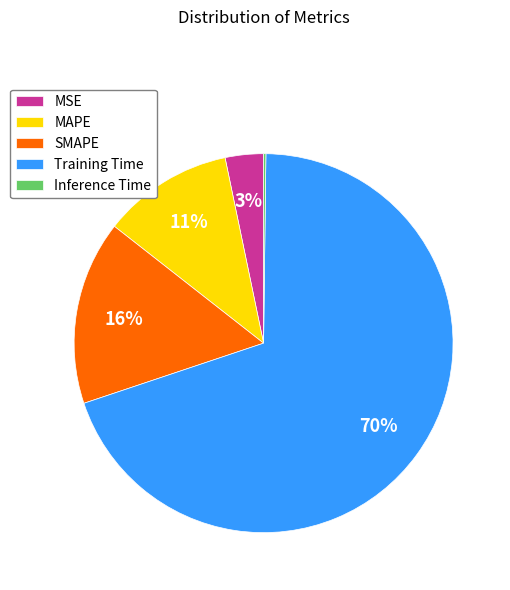

Do Training Time and MSE together represent more than half of the pie?

Yes